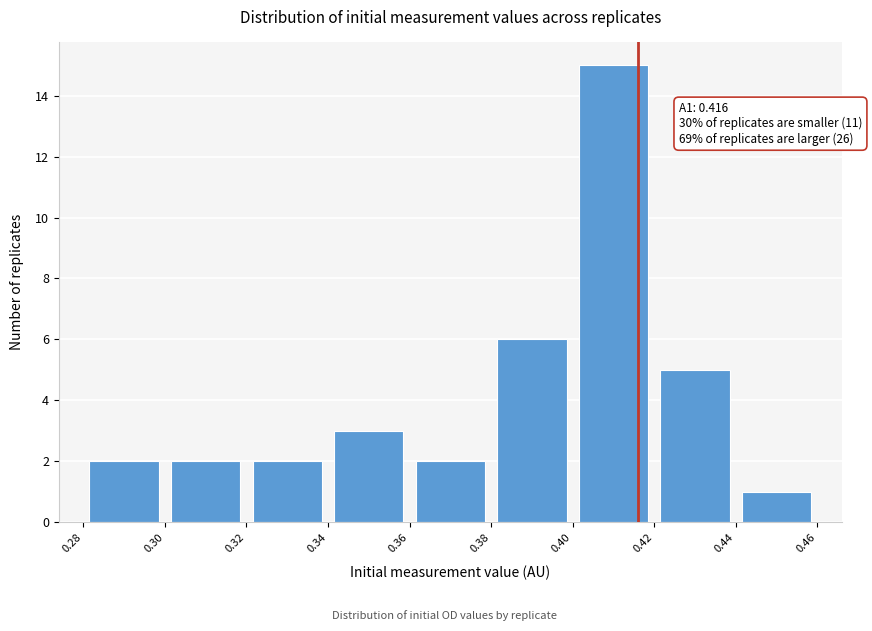

Which range on the x-axis has the tallest bar?

0.40 to 0.42